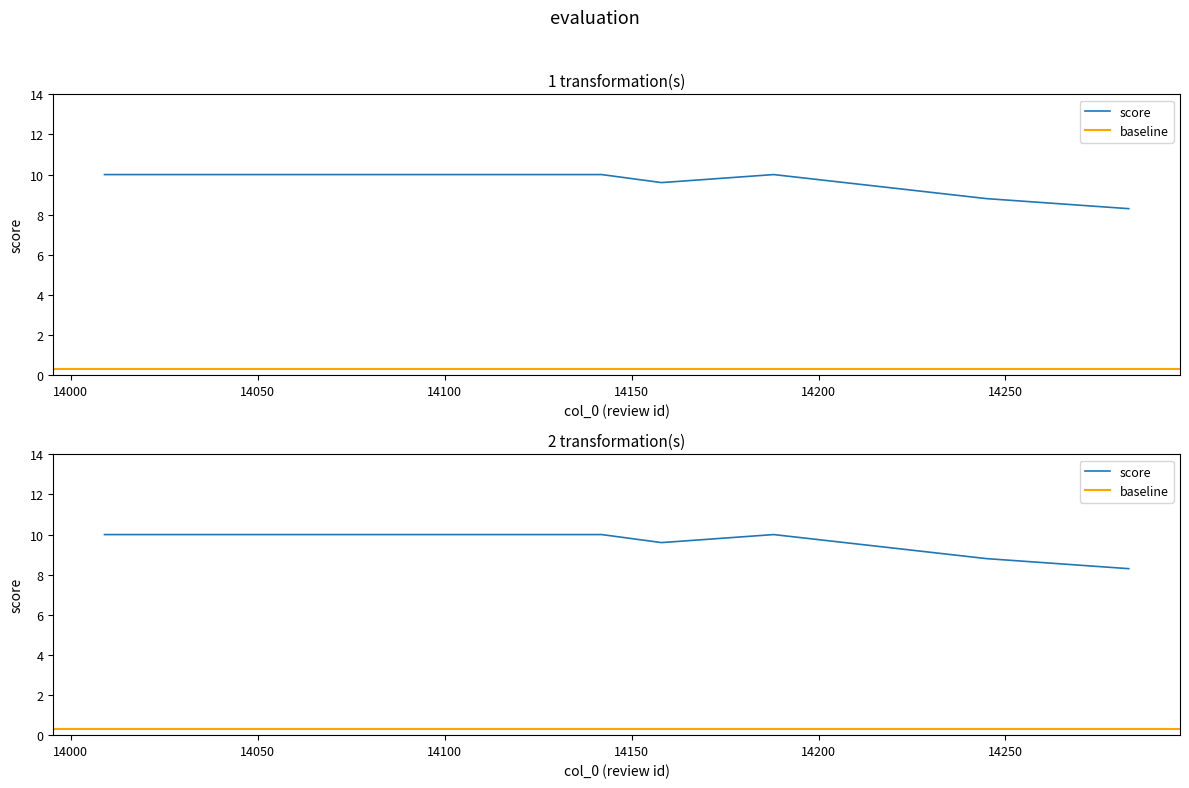

The value at 14158 is 9.6. True or false?

True